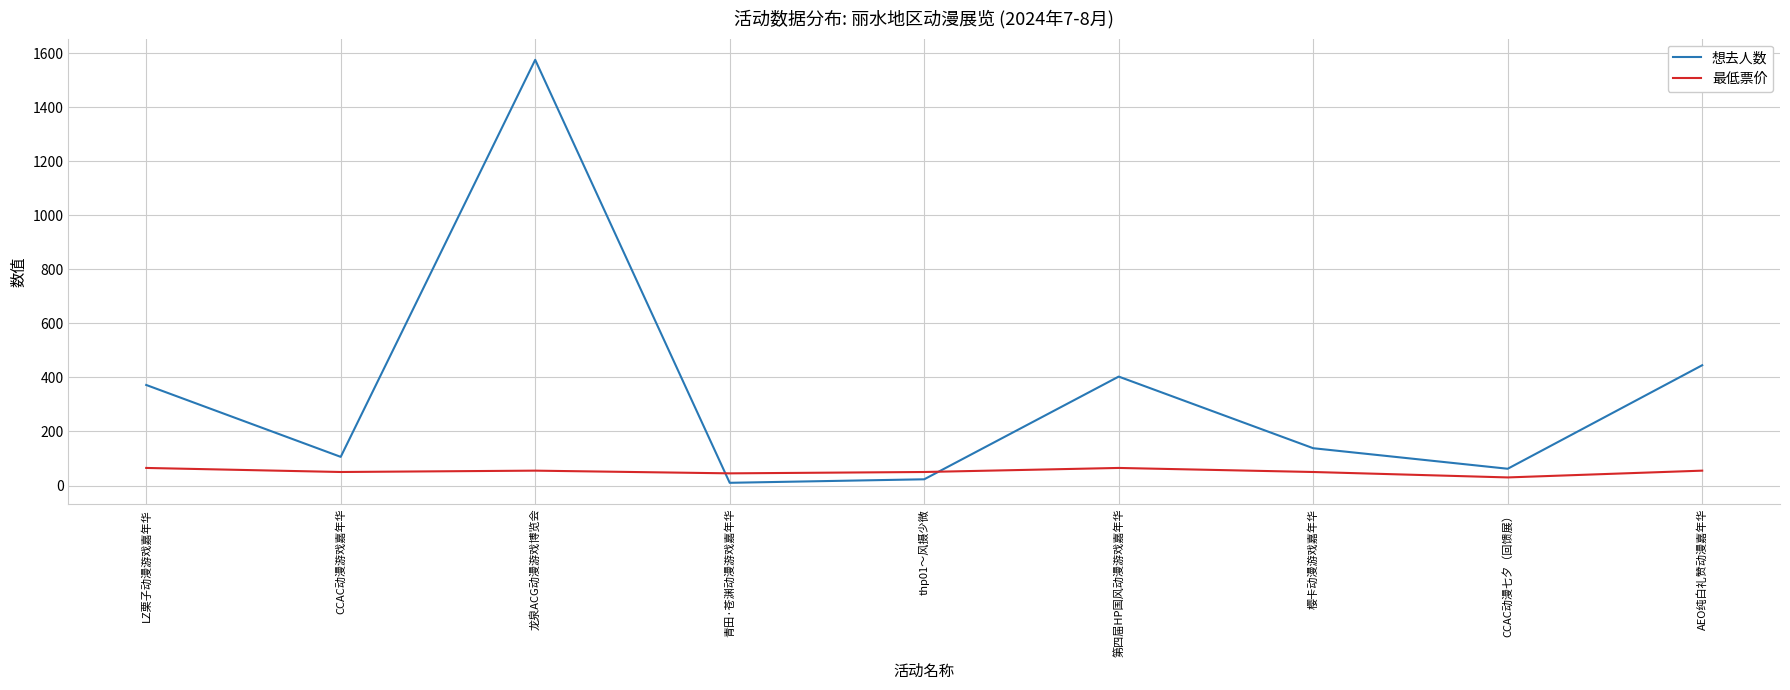

True or false: 想去人数 and 最低票价 cross at least once.

True